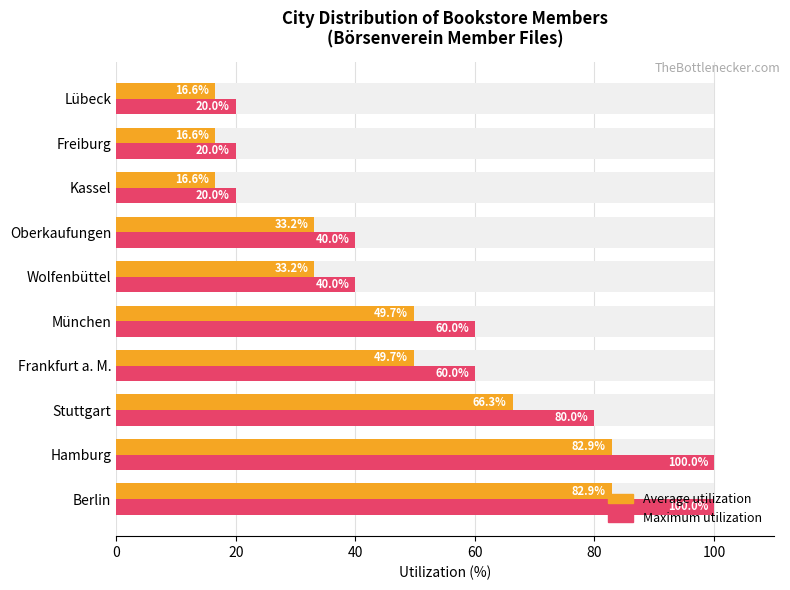

What is the minimum value for Average utilization?

16.6